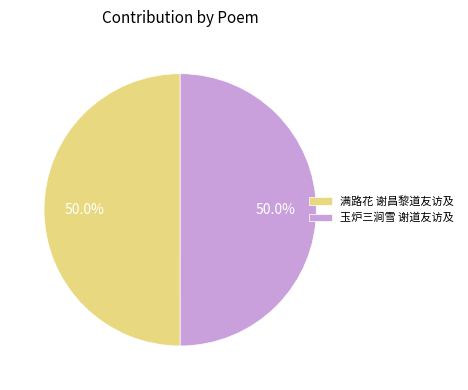

To the nearest percent, what is the average slice percentage?

50%